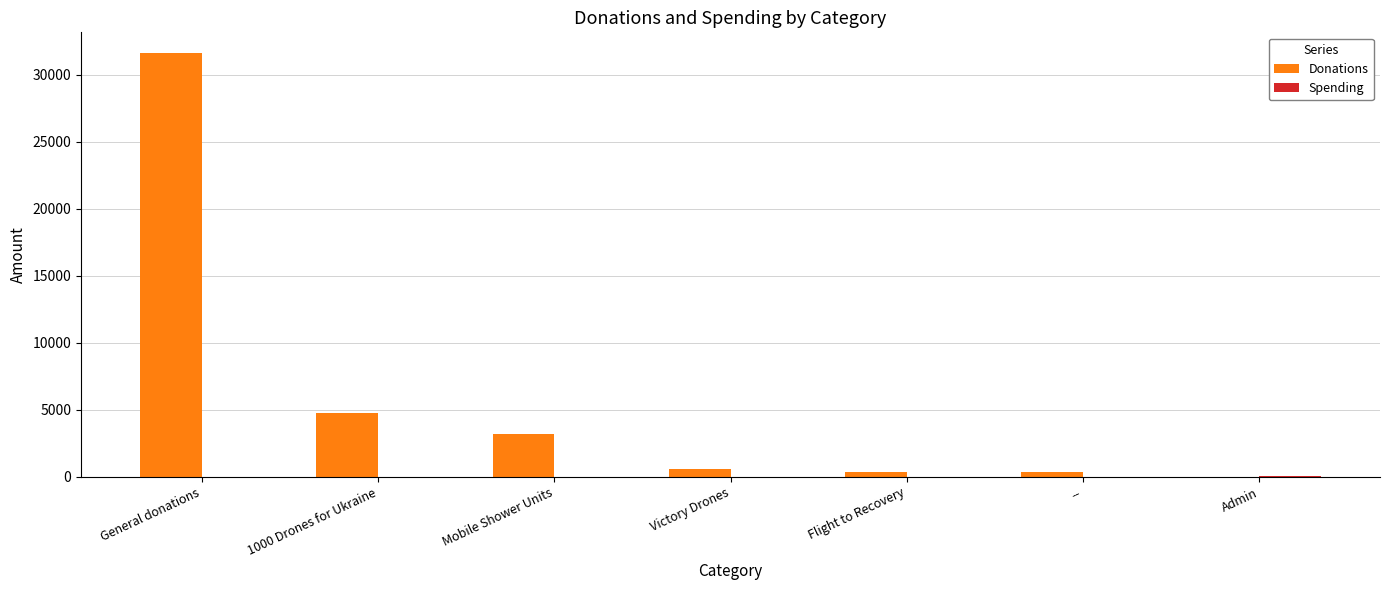

Does the chart contain stacked bars?

No